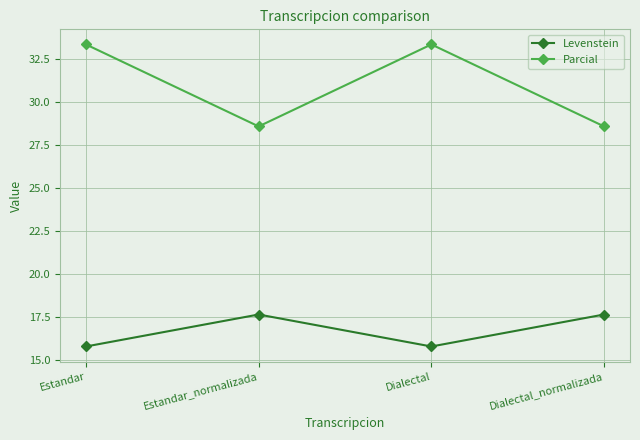

Is it true that Levenstein equals 7.9 at Estandar?

False